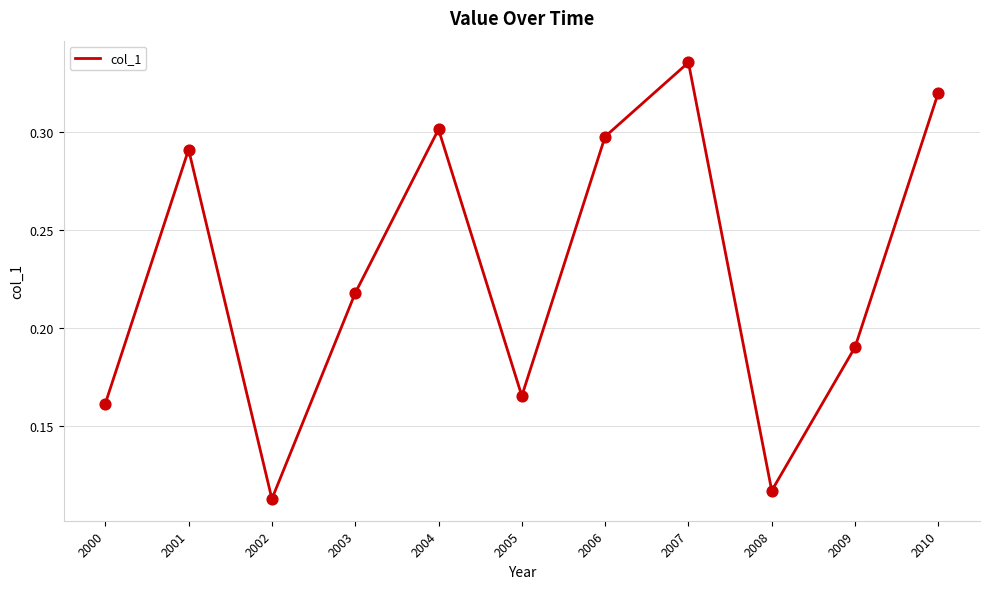

Which has a higher value, 2009 or 2001?

2001